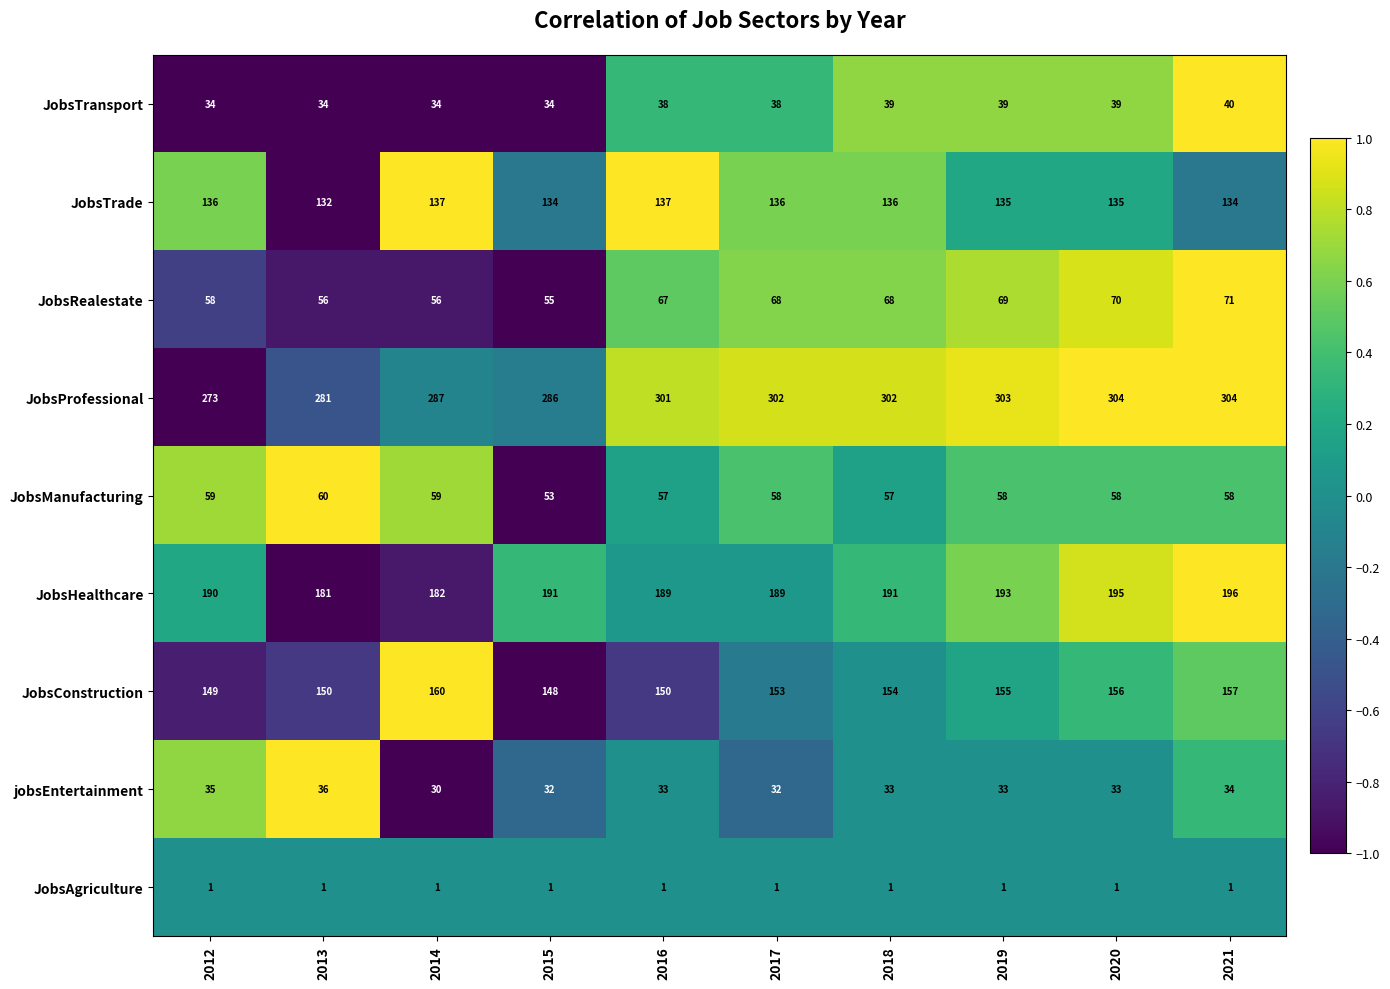

Rank the series at 2020 from lowest to highest value.

JobsAgriculture, jobsEntertainment, JobsTransport, JobsManufacturing, JobsRealestate, JobsTrade, JobsConstruction, JobsHealthcare, JobsProfessional